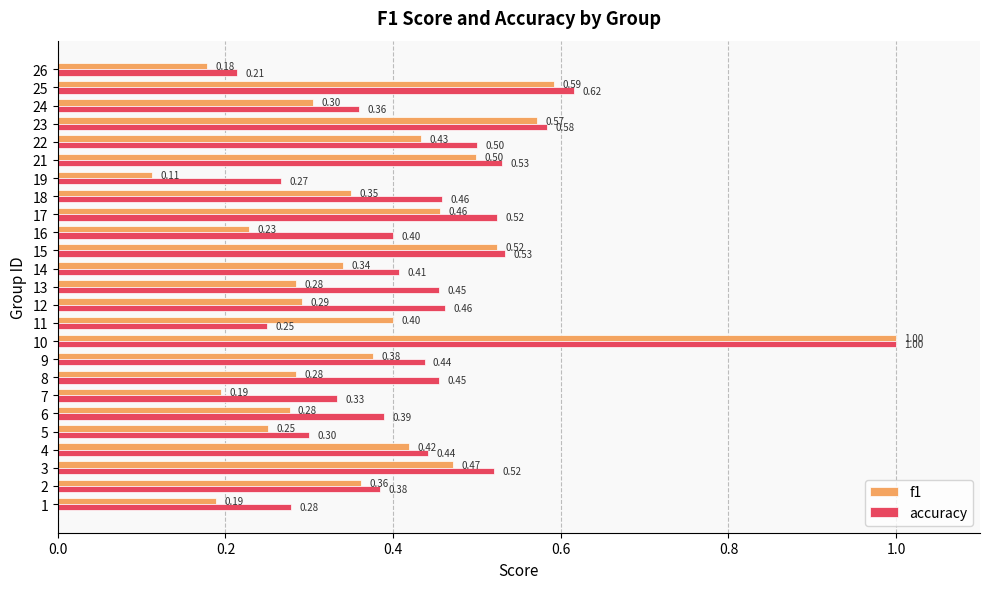

Which series has the largest range (max minus min)?

f1